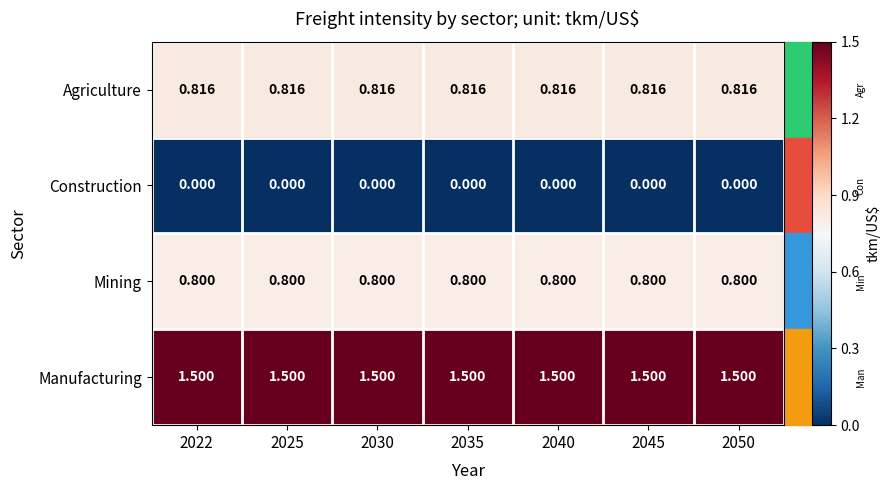

Which series has the largest total across all categories?

Manufacturing